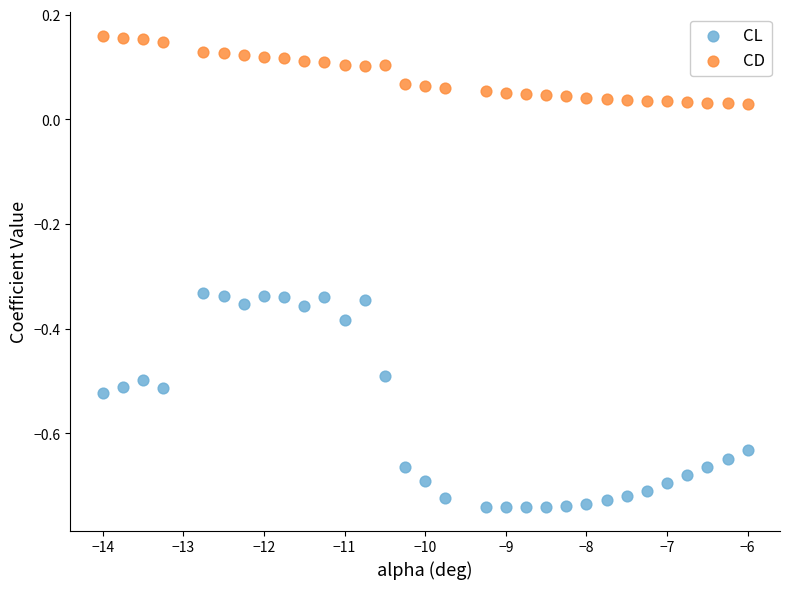

What are all the series names shown in the legend?

CL, CD